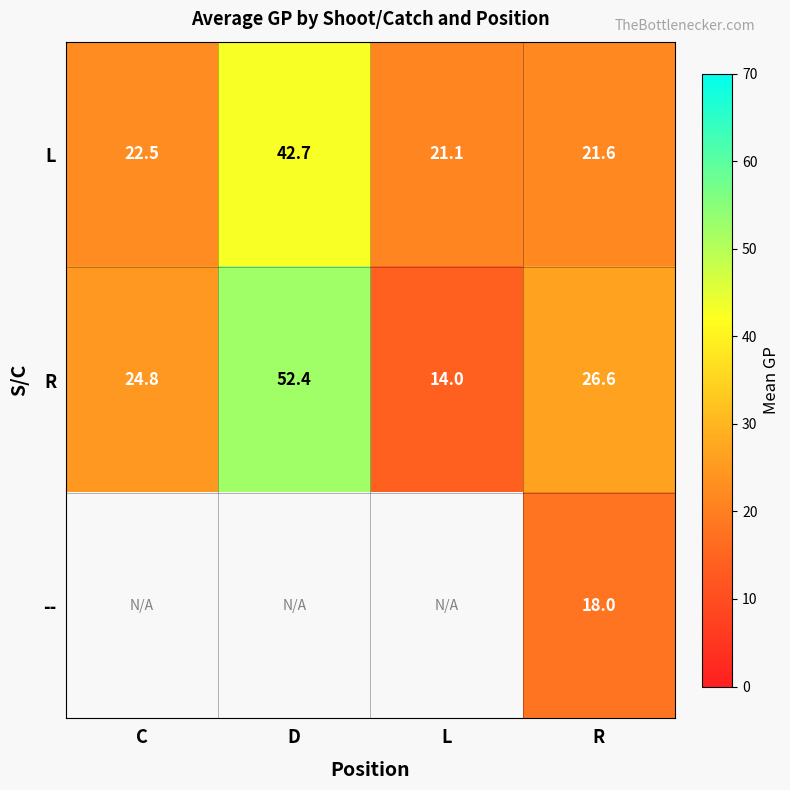

Read the L value at C.

22.5